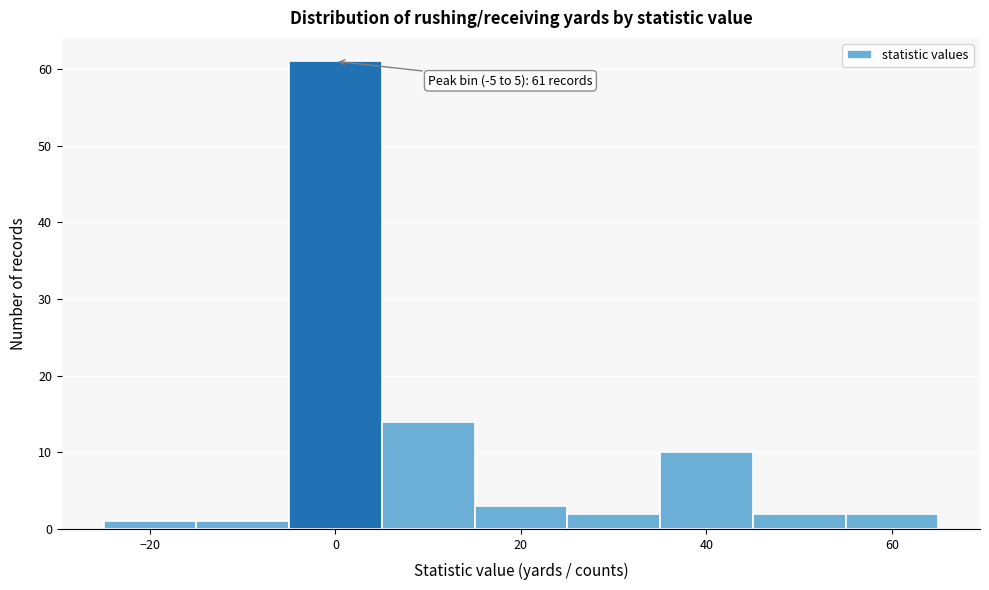

Over which range of the x-axis is the bar tallest?

-5 to 5